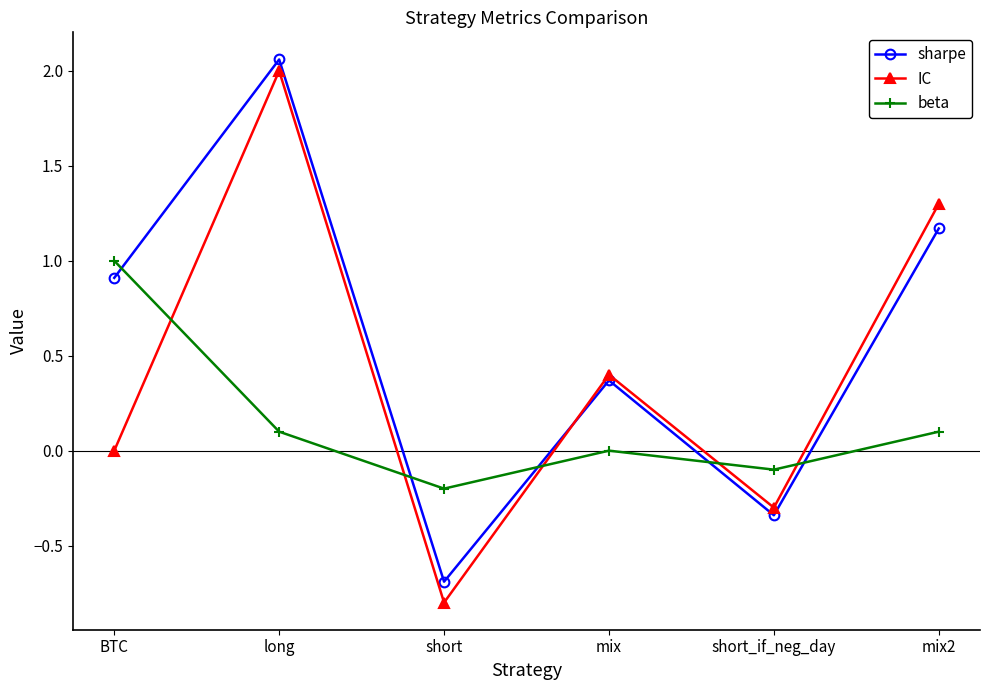

True or false: IC and sharpe intersect in this chart.

True